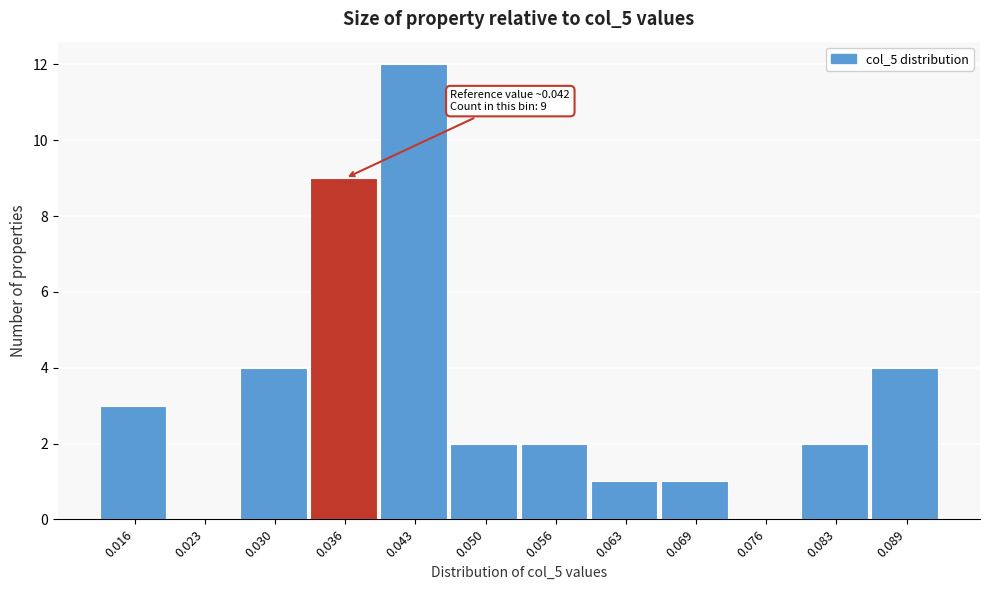

Reading left to right, what are all the values shown in this chart?

0.016=3	0.023=0	0.030=4	0.036=9	0.043=12	0.050=2	0.056=2	0.063=1	0.069=1	0.076=0	0.083=2	0.089=4